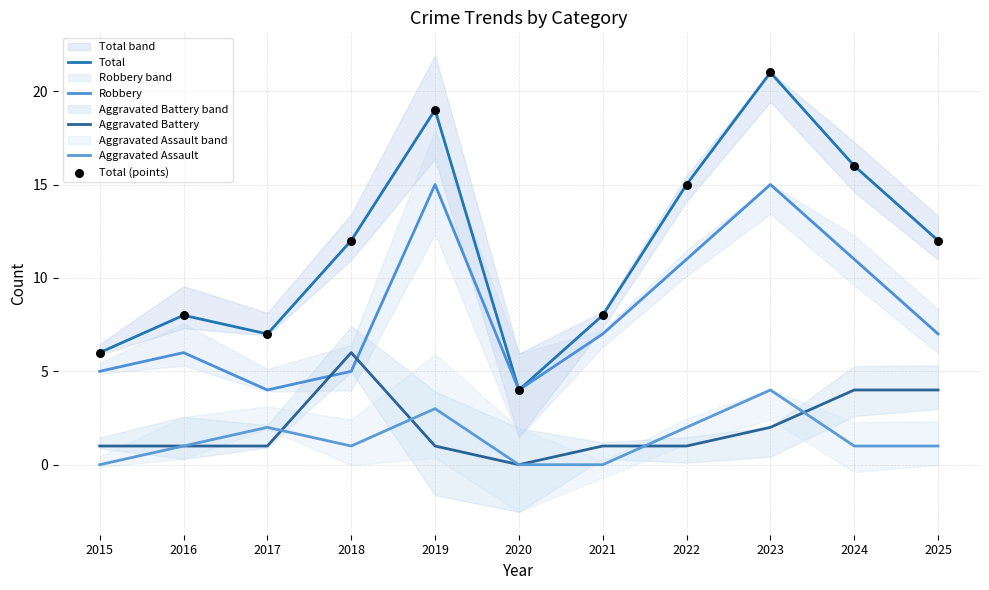

At which category is the sum across all series the highest?

2023